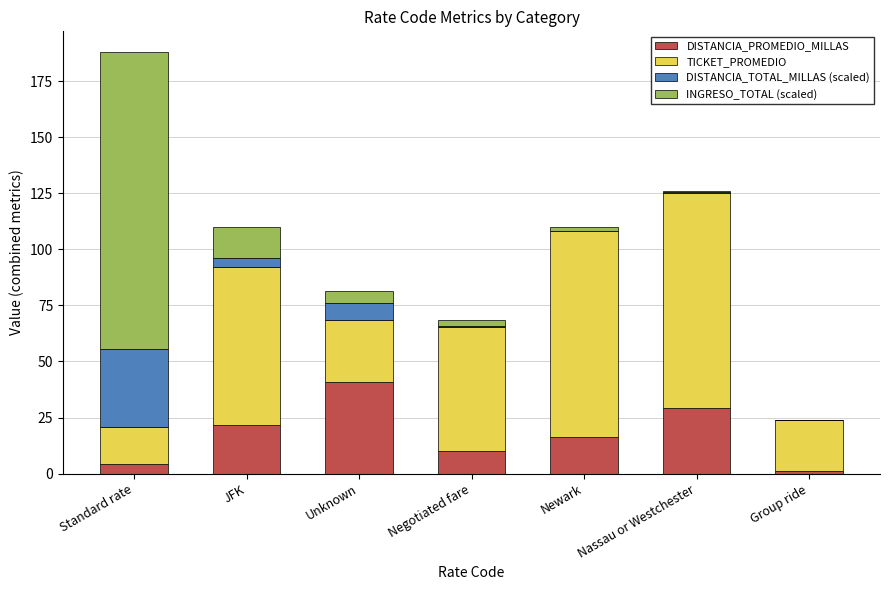

At which category is the sum across all series the highest?

Standard rate